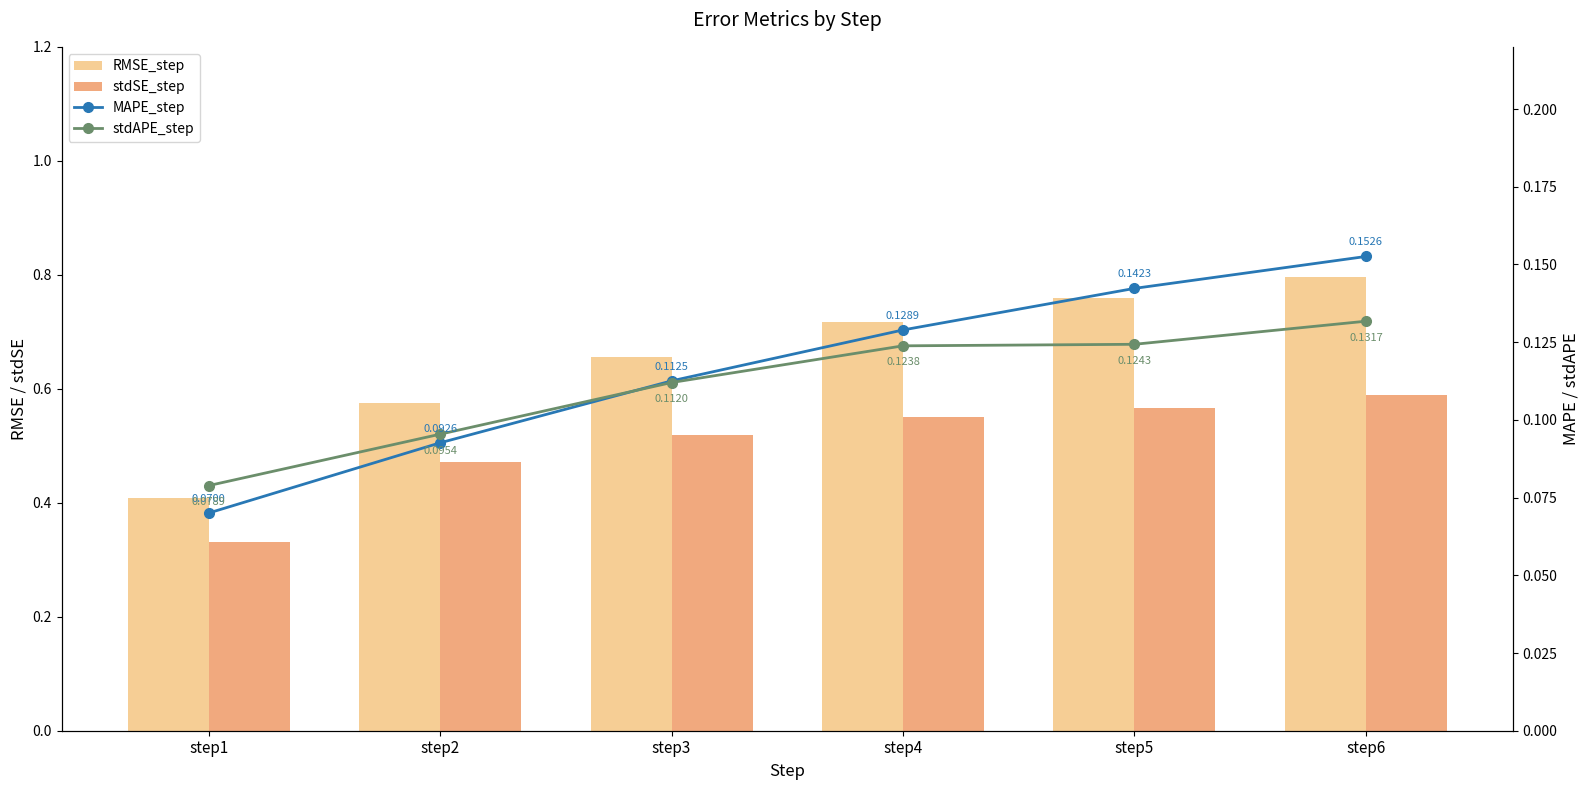

List the series in order of their peak value, highest first.

RMSE_step, stdSE_step, MAPE_step, stdAPE_step